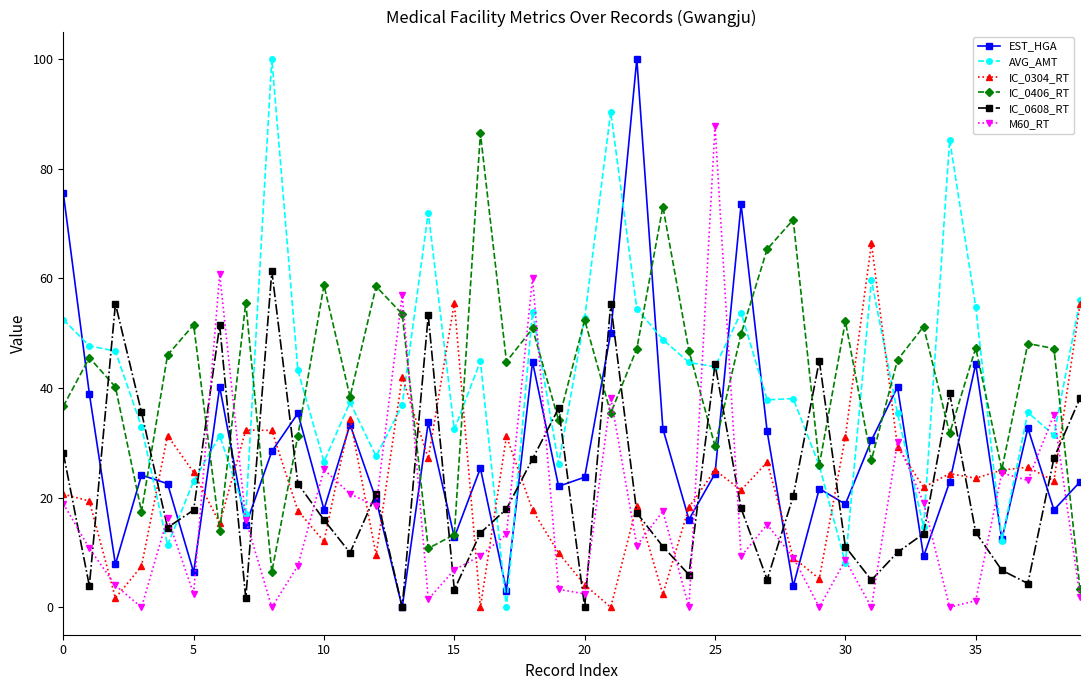

What is the value of the IC_0608_RT point at the 33rd from the left?

10.0